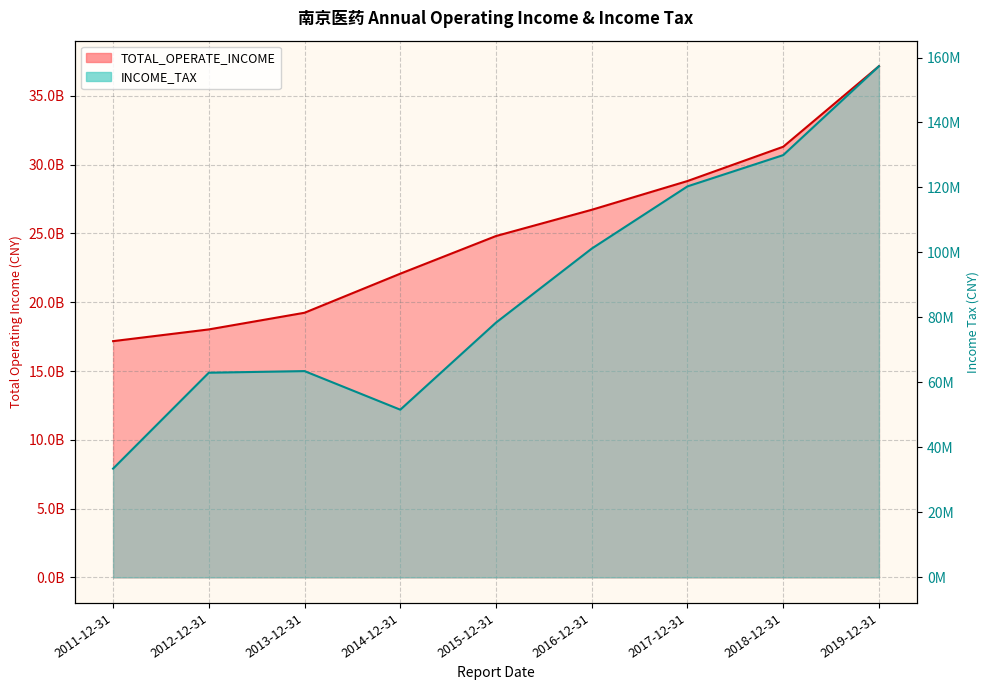

What is the value of the TOTAL_OPERATE_INCOME point at the 3rd from the left?

19235934454.9